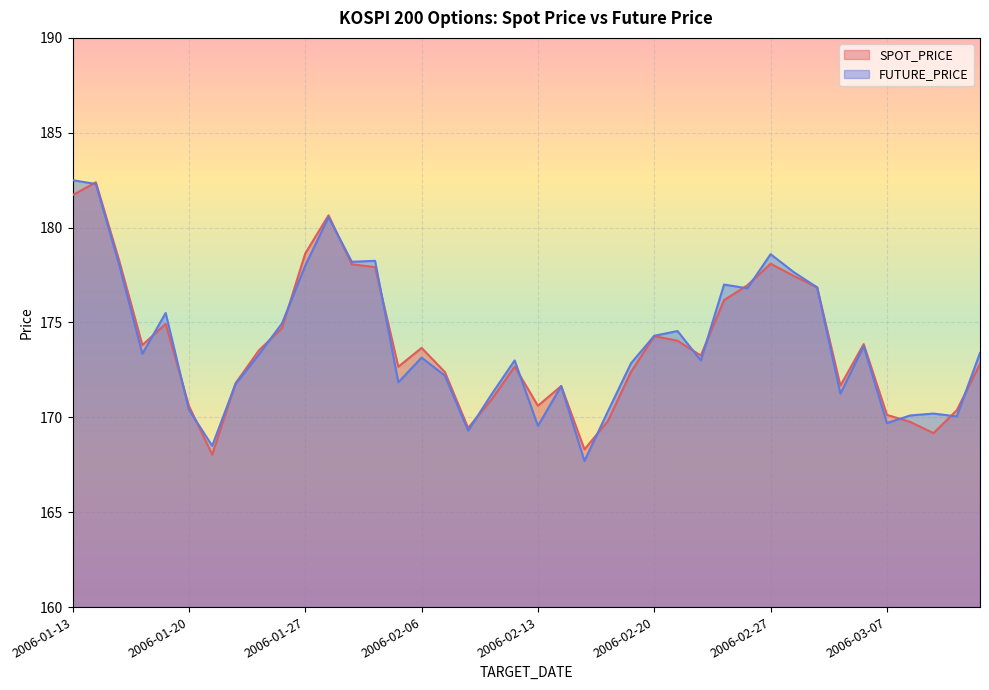

How many times do SPOT_PRICE and FUTURE_PRICE cross each other?

19